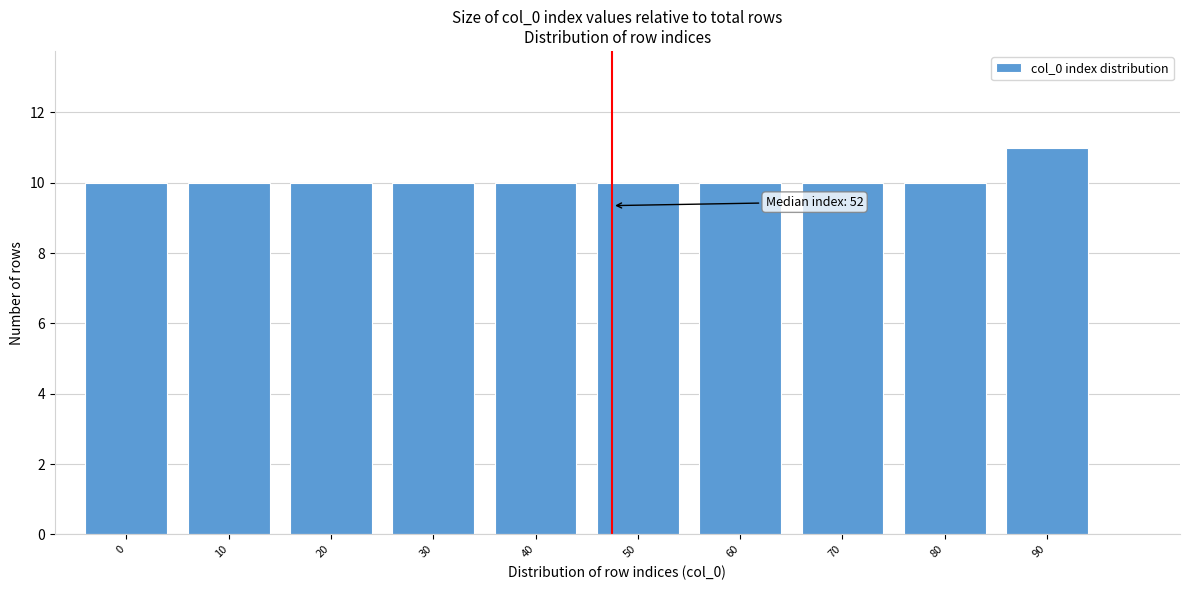

Reading right to left, transcribe all the data shown in this chart.

90=11	80=10	70=10	60=10	50=10	40=10	30=10	20=10	10=10	0=10